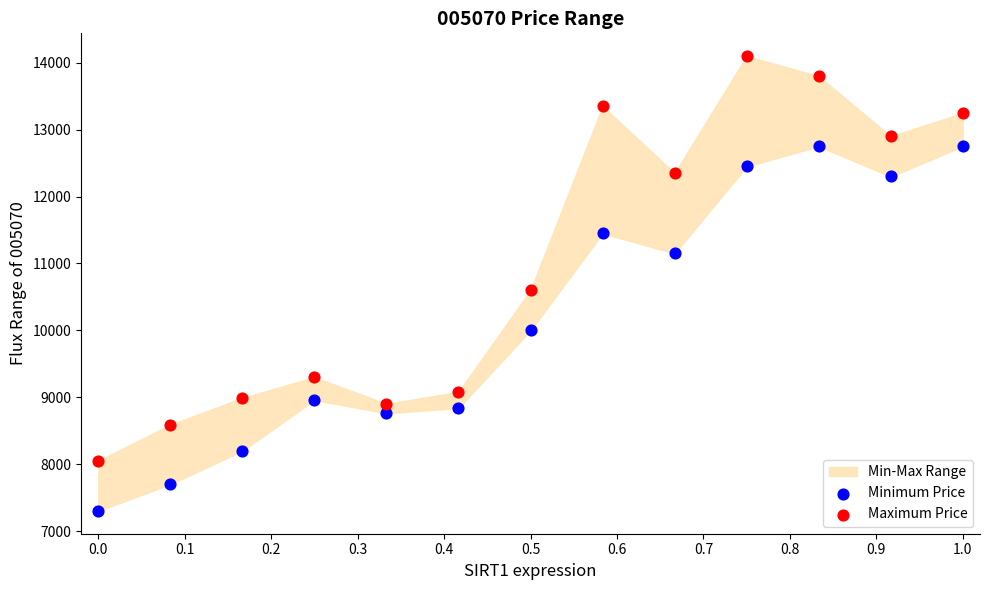

Which series reaches the minimum Y coordinate?

Minimum Price